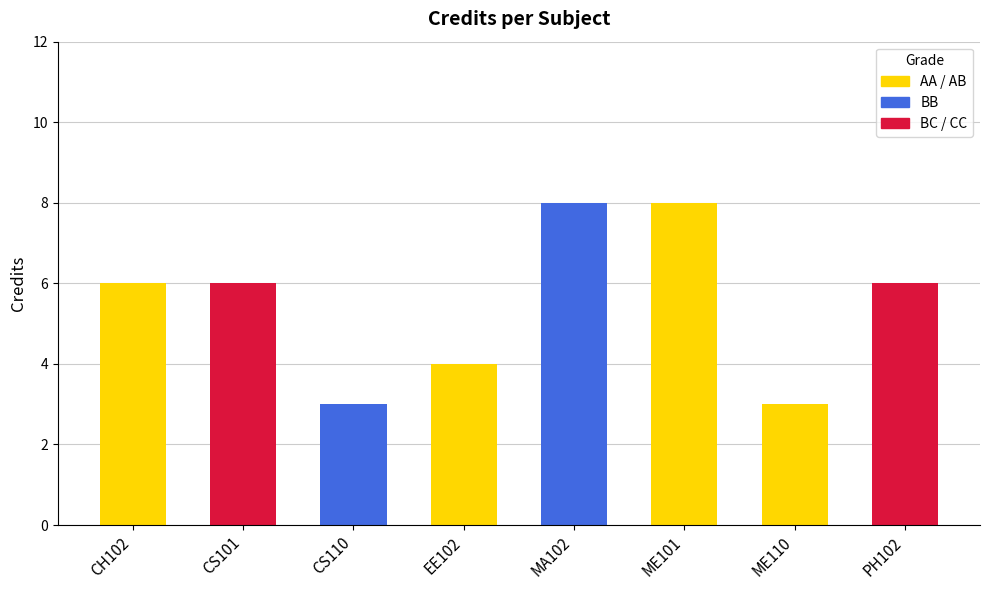

List the labels in order of value, largest first.

MA102, ME101, CH102, CS101, PH102, EE102, CS110, ME110